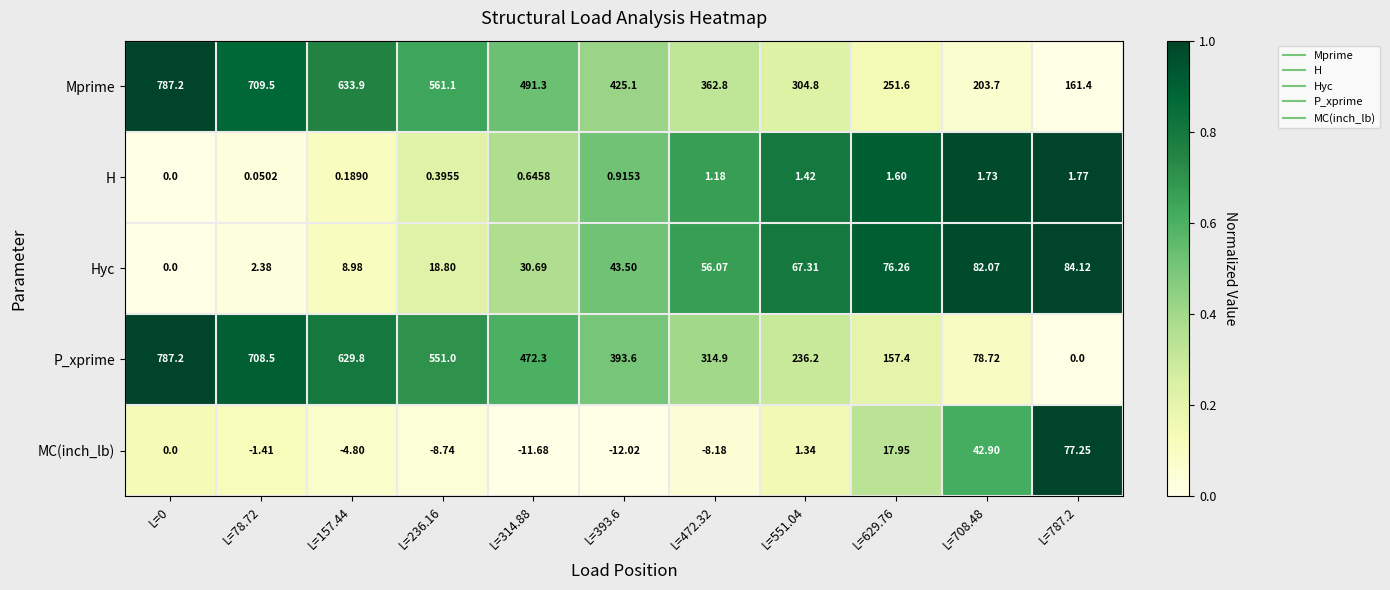

Is the value of H at L=629.76 greater than the value of P_xprime at L=708.48?

No